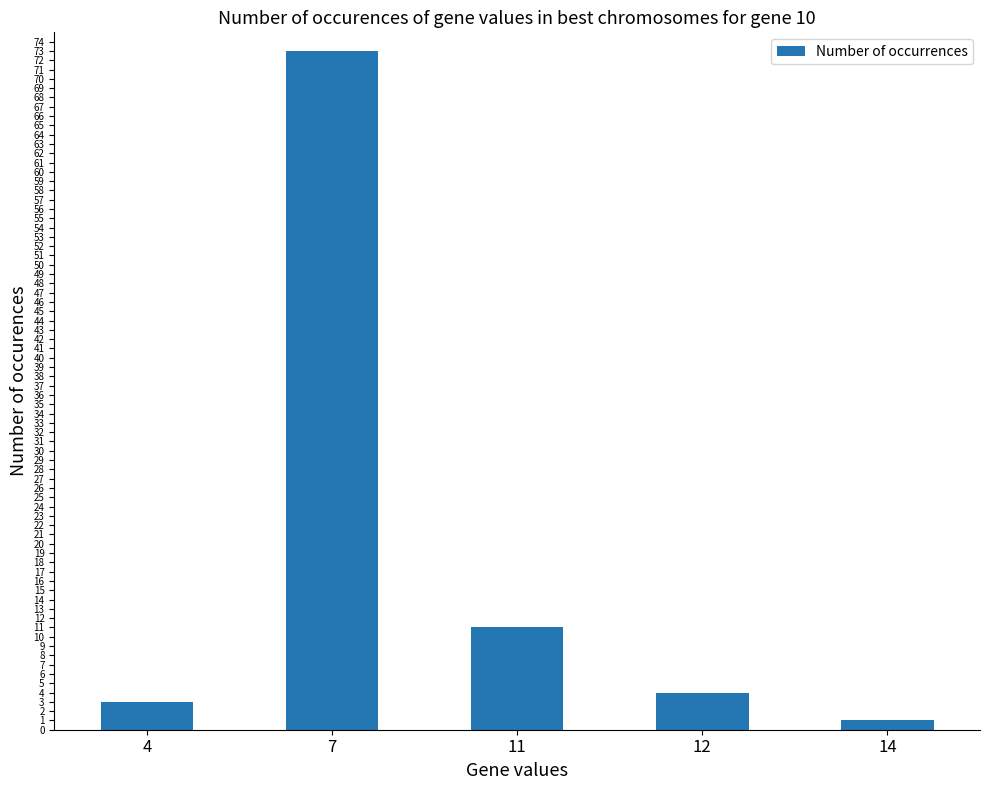

Rank the categories by value from highest to lowest.

7, 11, 12, 4, 14